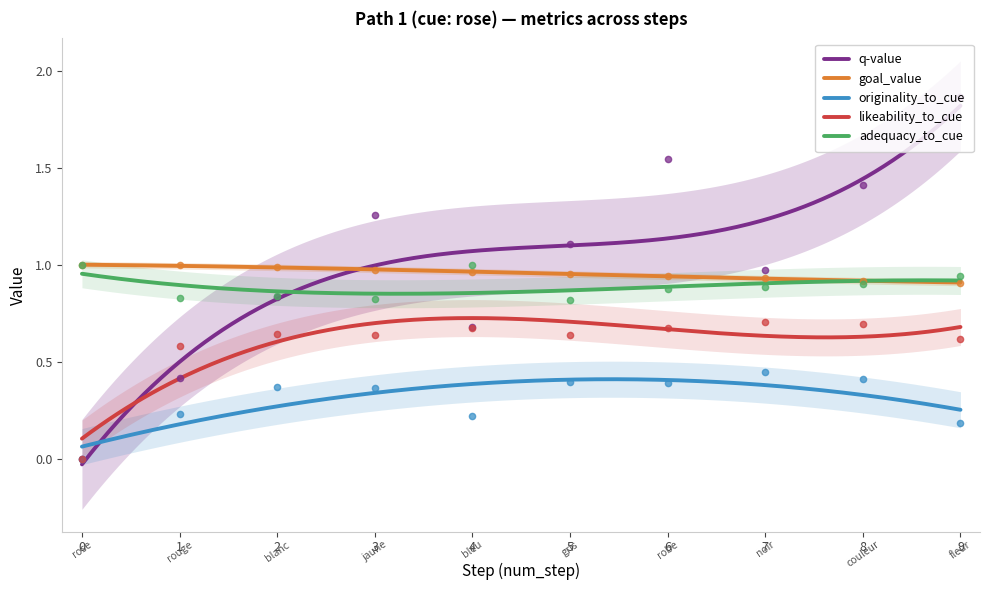

At how many categories does at least one series exceed 1?

5